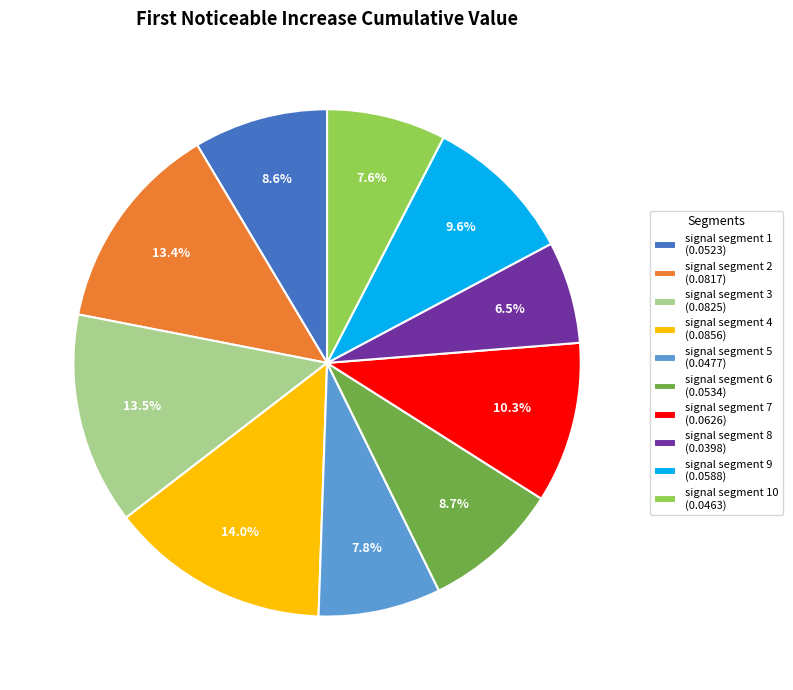

What percentage is NOT represented by signal segment 9 (0.0588)?

90.4%